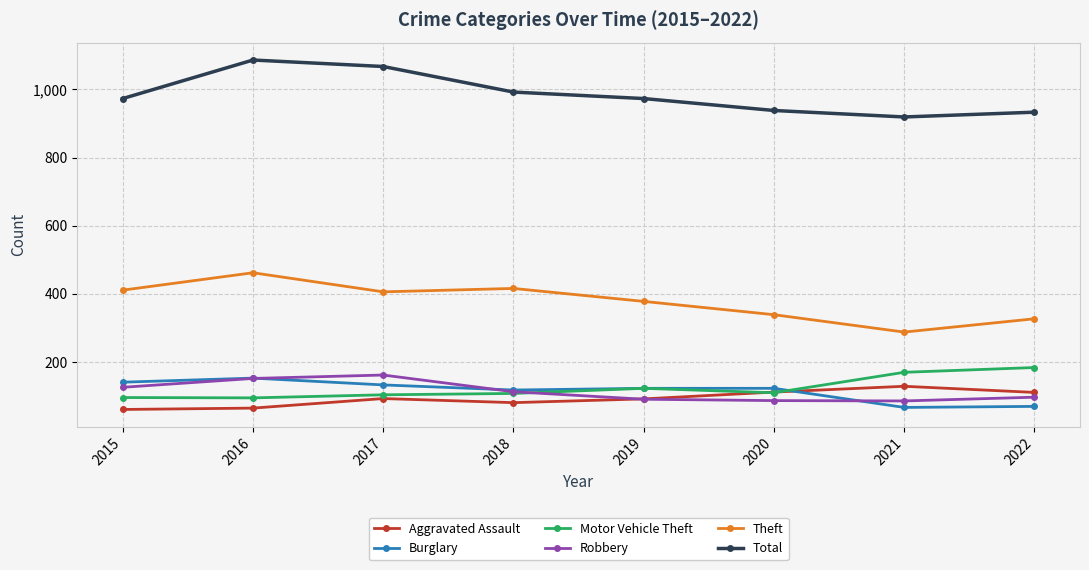

The Robbery series shows 162 at 2017. True or false?

True